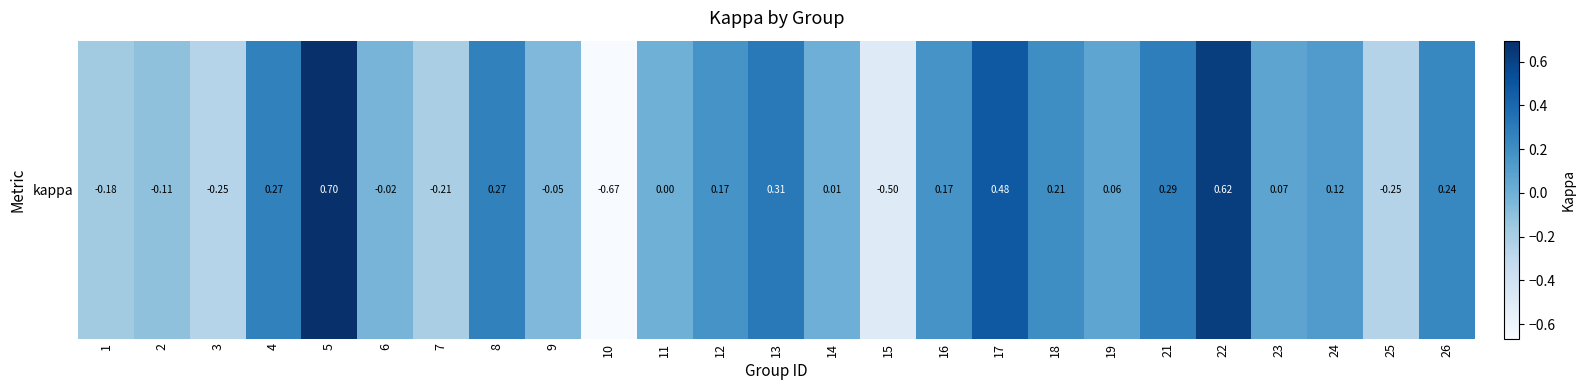

What is the maximum value shown in the chart?

0.7